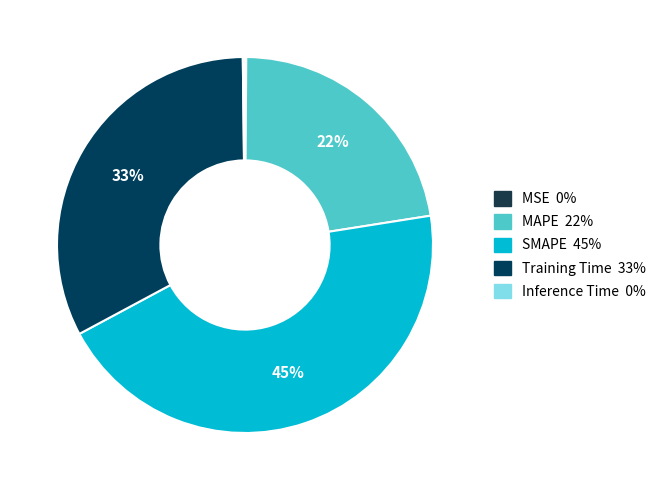

Is the sum of Training Time and MAPE greater than half?

Yes